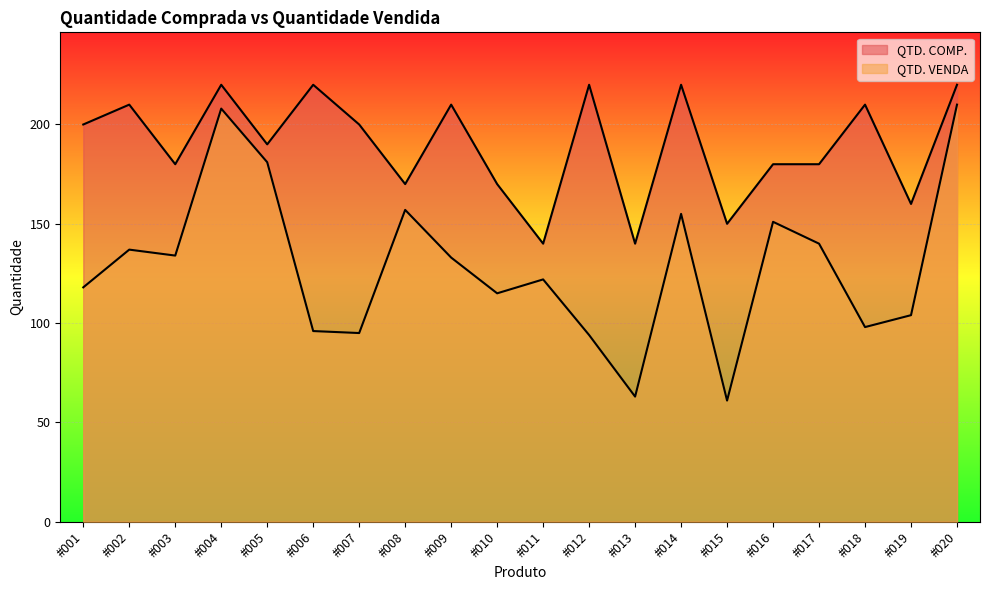

Reading right to left, list all the values displayed in this chart.

QTD. COMP.: 220	160	210	180	180	150	220	140	220	140	170	210	170	200	220	190	220	180	210	200
QTD. VENDA: 210	104	98	140	151	61	155	63	94	122	115	133	157	95	96	181	208	134	137	118